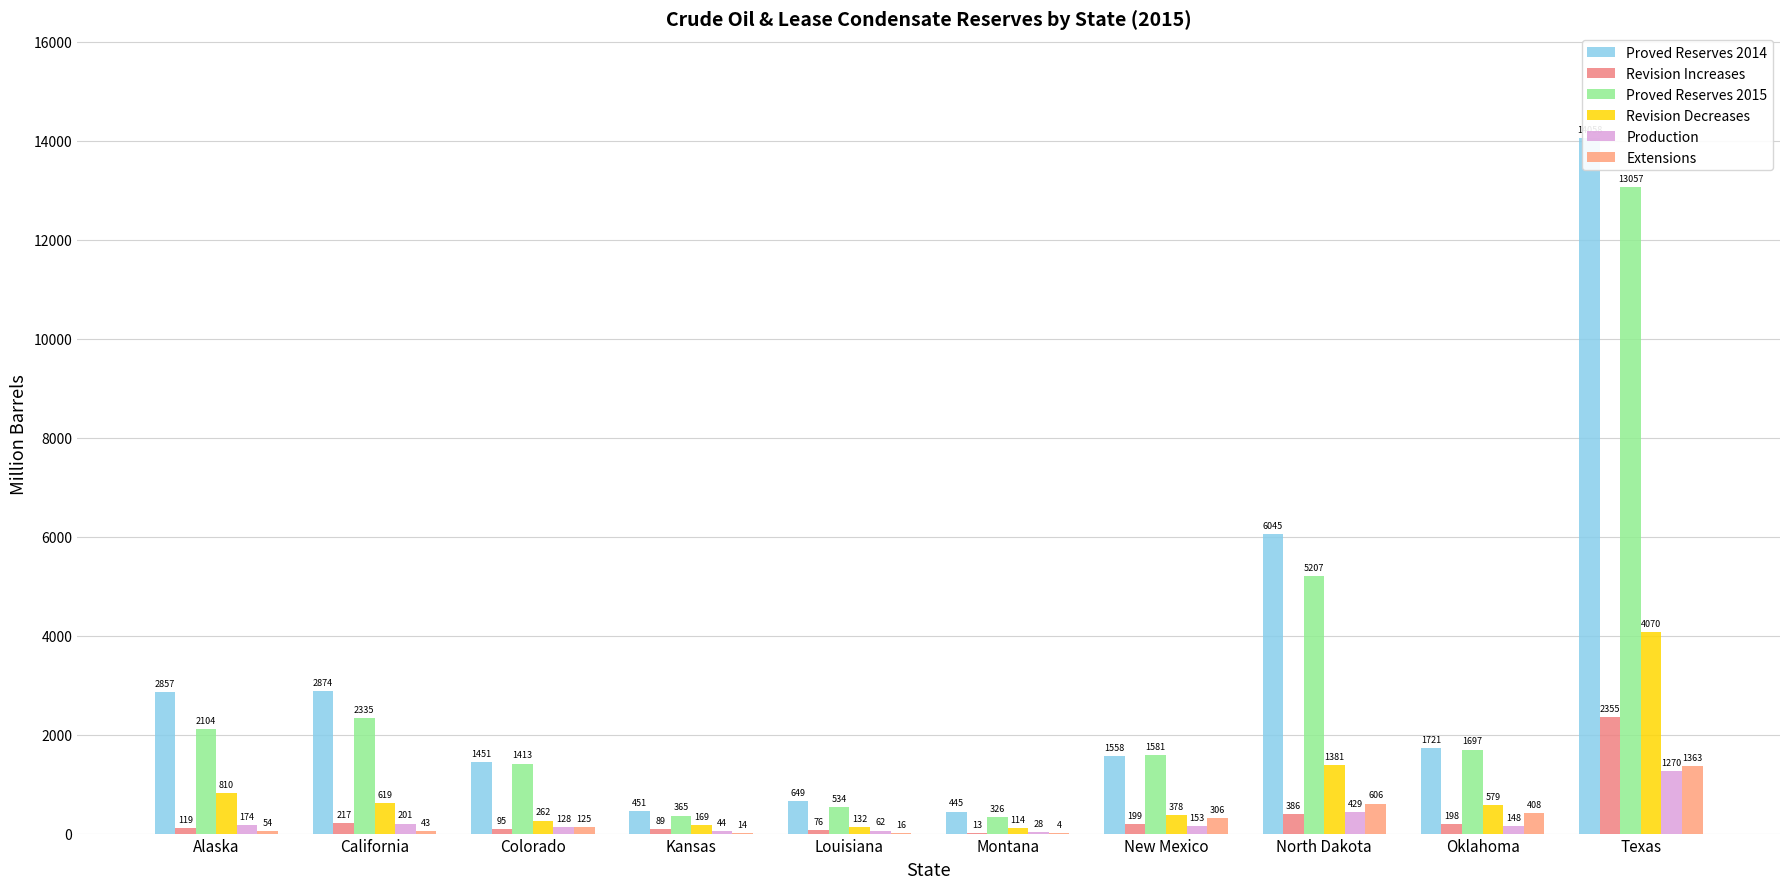

At which label is Production closest to 649?

North Dakota